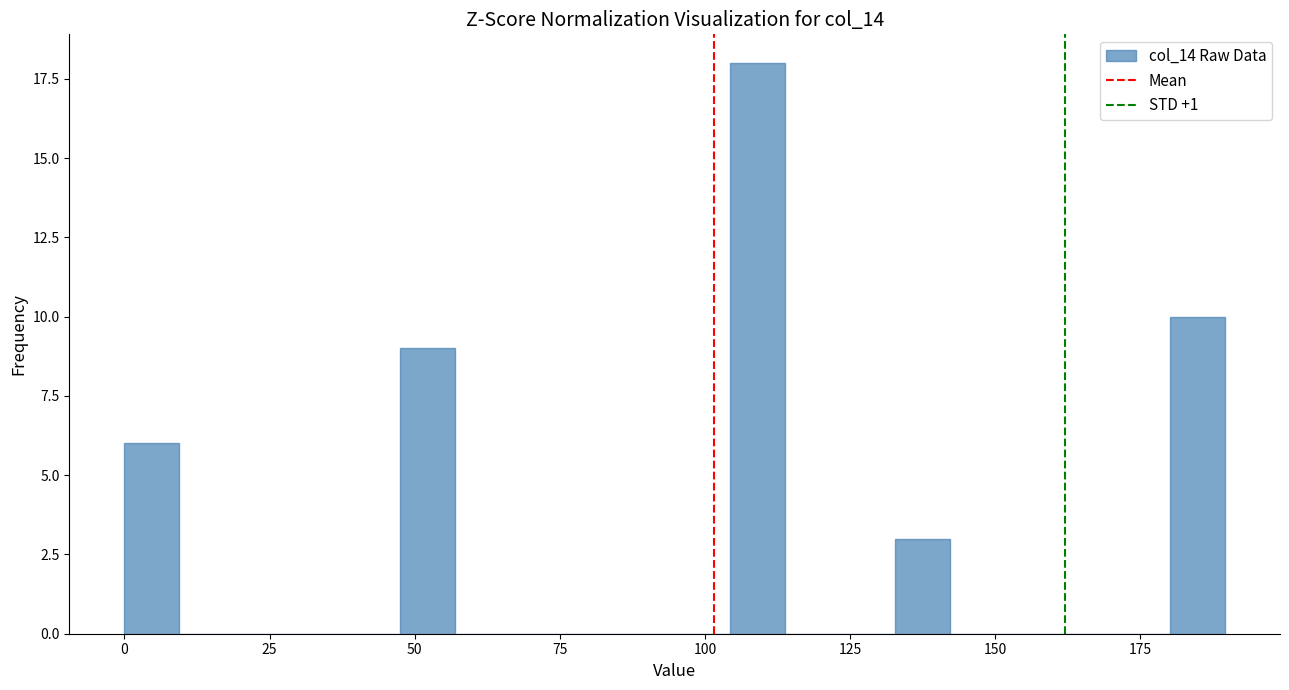

Around what value on the x-axis is the tallest bar? Give the approximate position of its centre, as read against the axis.

110